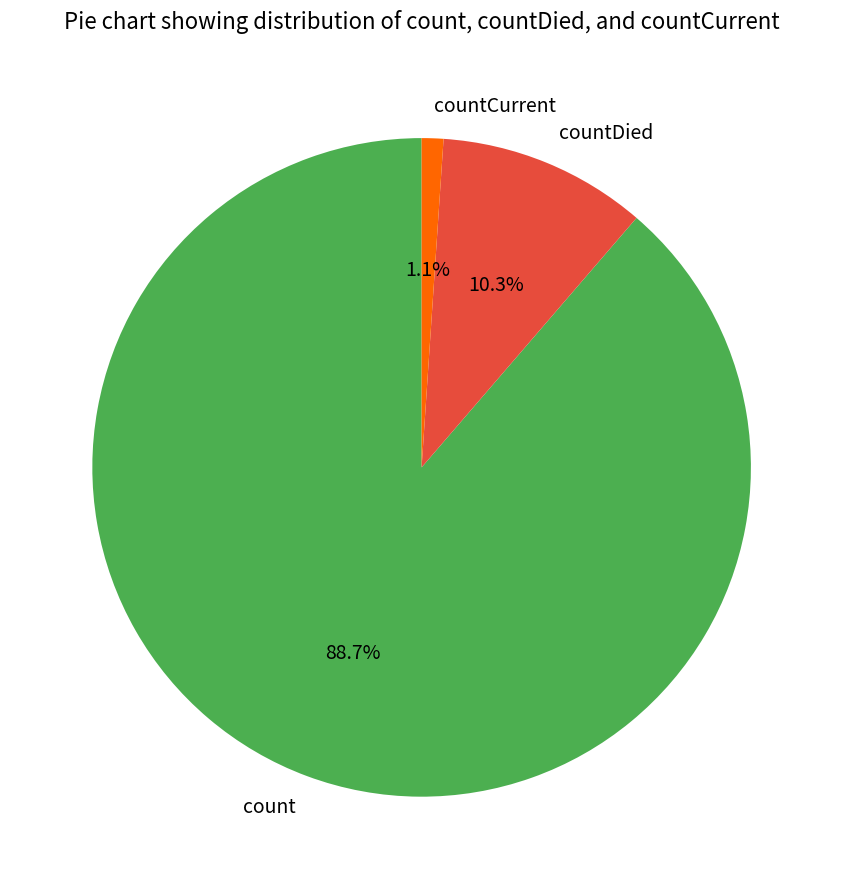

Which category has the smallest portion of the pie?

countCurrent